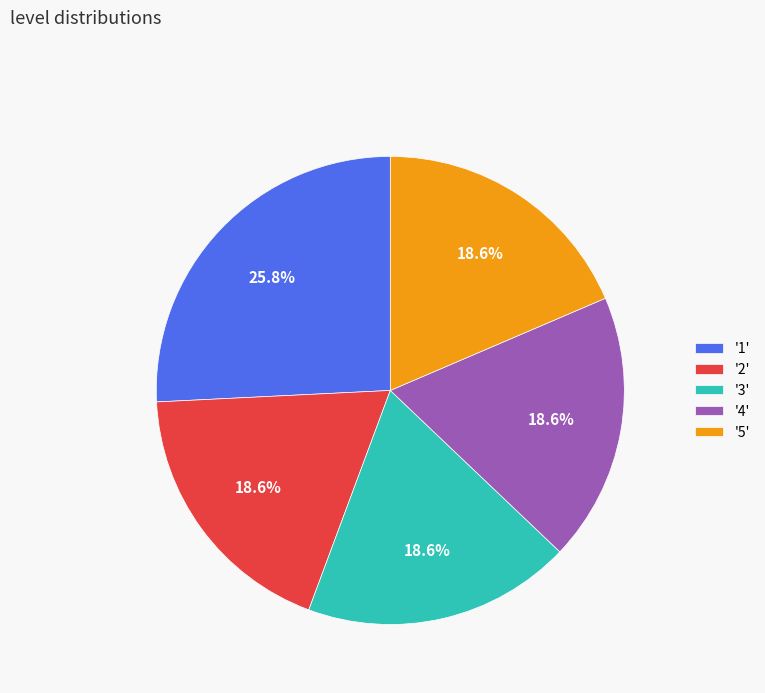

What percentage is NOT represented by '3'?

81.4%